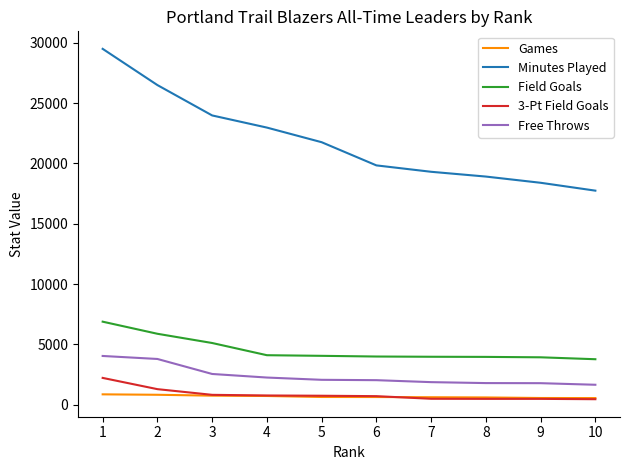

What is the maximum value for Minutes Played?

29496